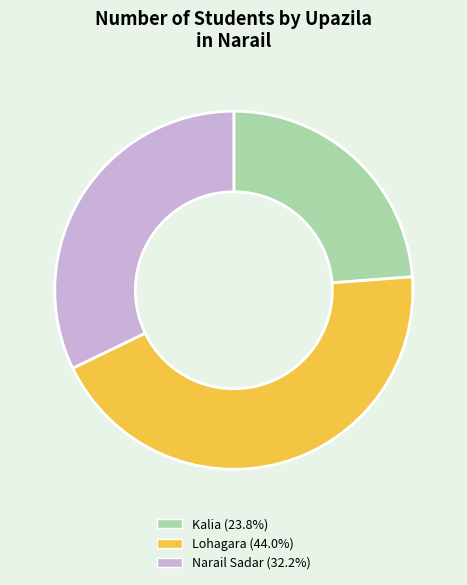

Do Lohagara and Narail Sadar together represent more than half of the pie?

Yes